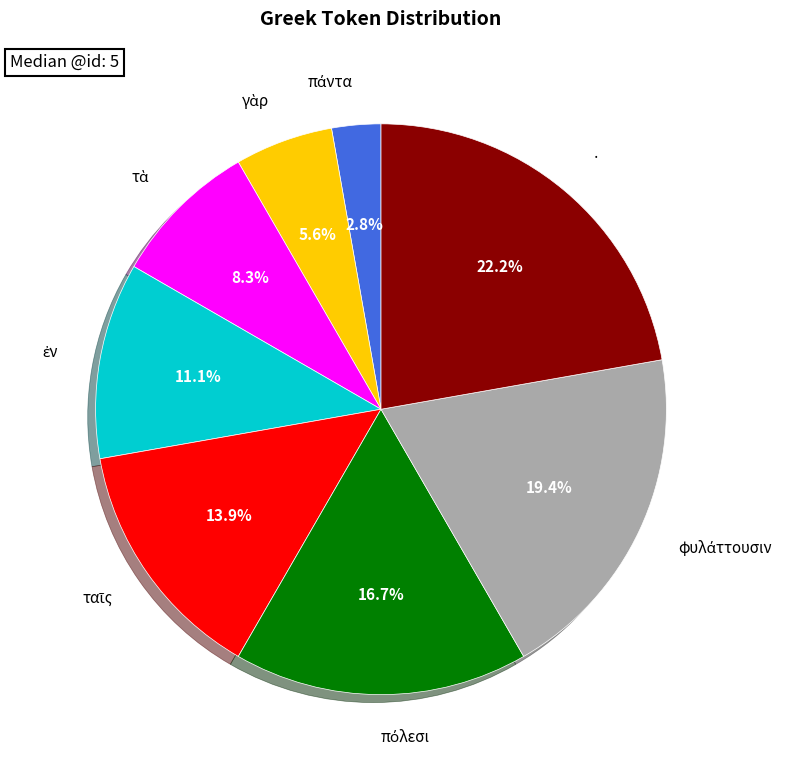

Is there a majority slice in this chart?

No